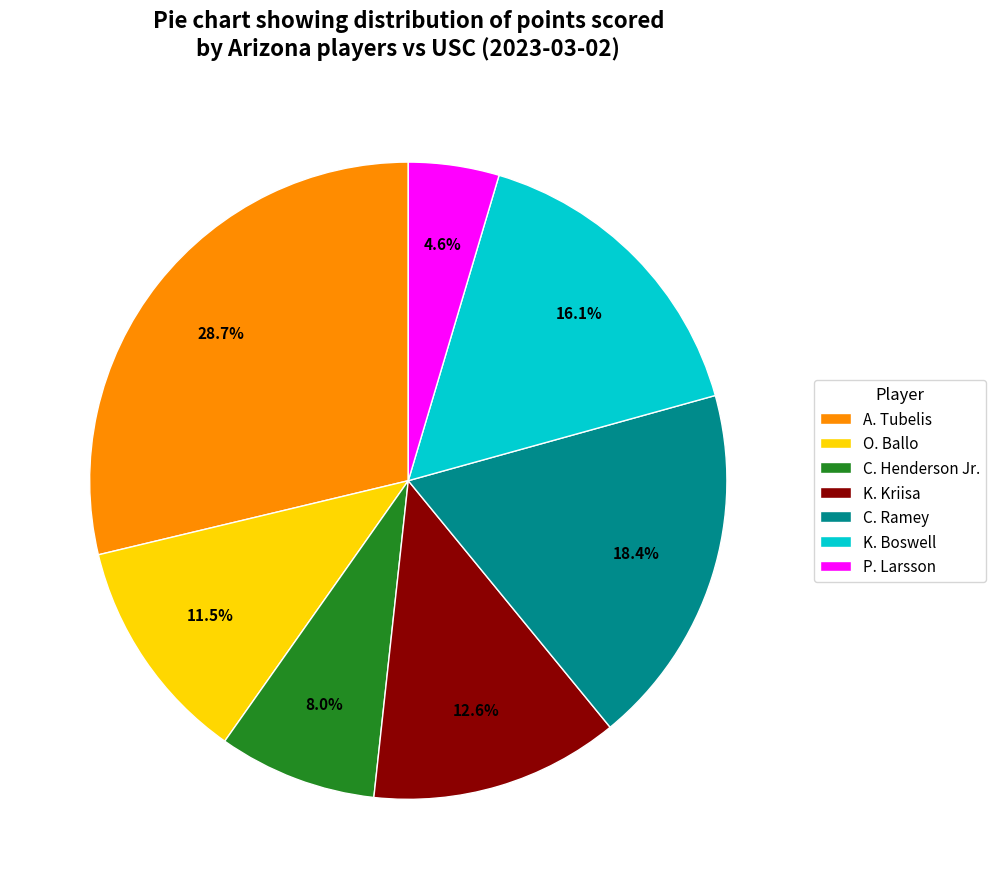

What is the ratio of the value at A. Tubelis to the value at P. Larsson?

6.2